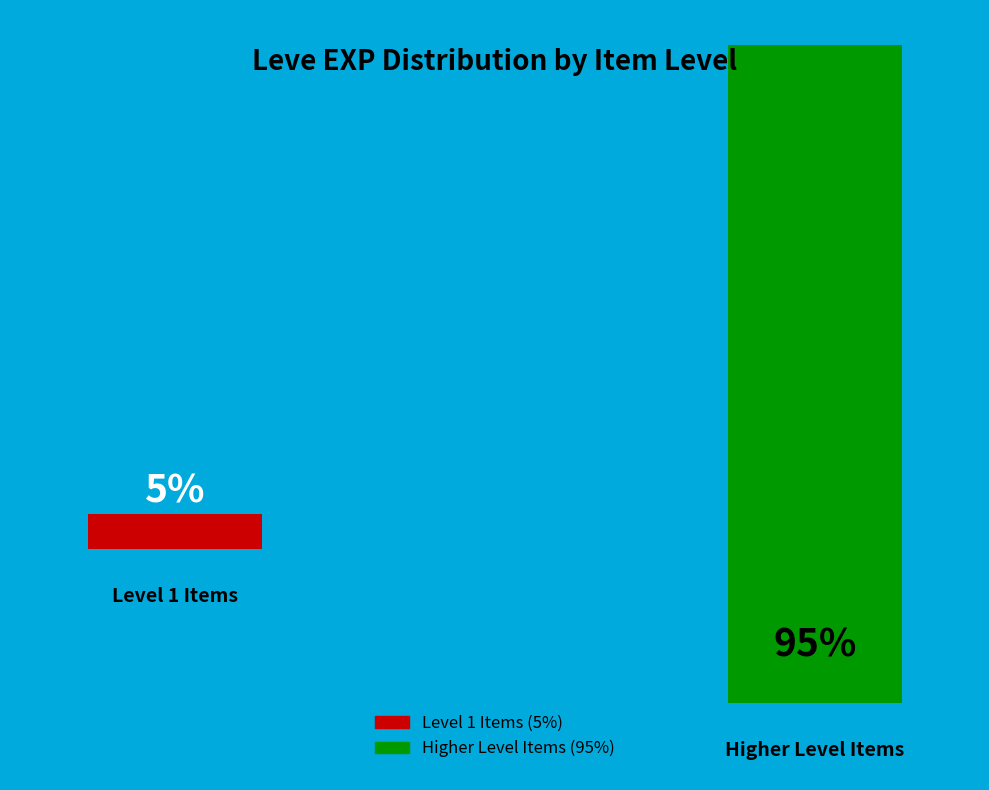

Is it true that Copper Wristlets is 8% of the pie?

False